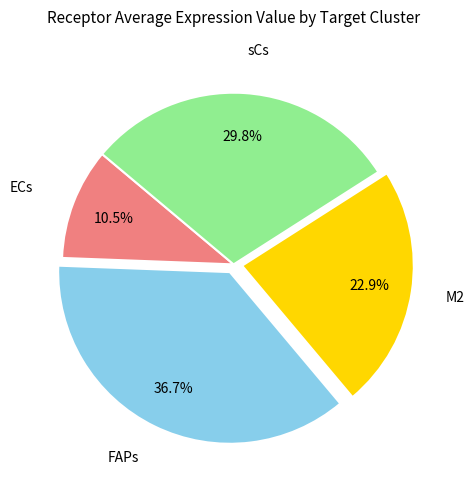

Is there any slice that represents more than half of the pie?

No